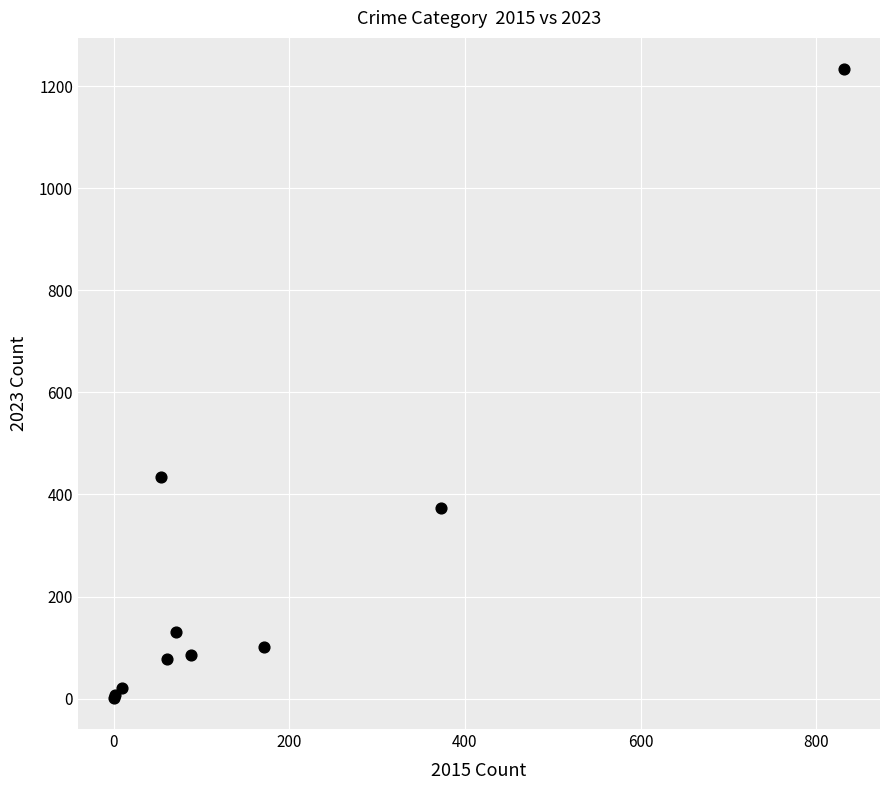

What Y value in the scatter plot is closest to 617?

435